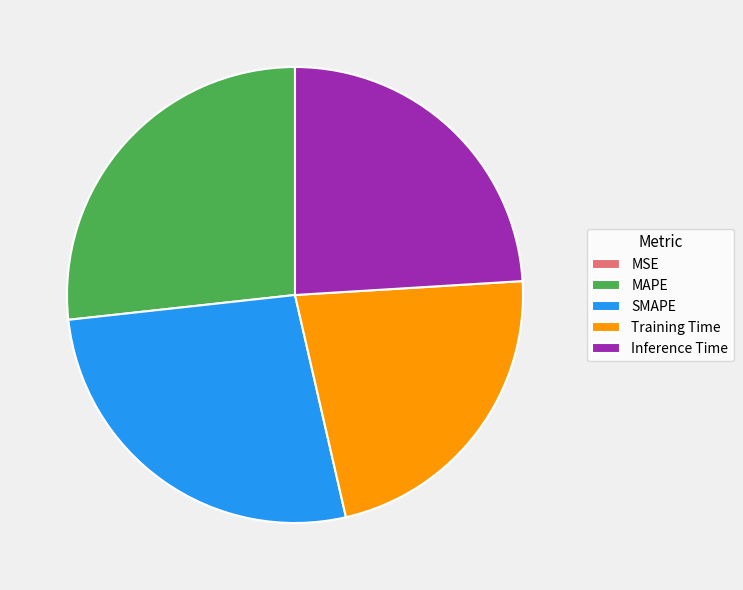

Which has a higher value, MAPE or Inference Time?

MAPE